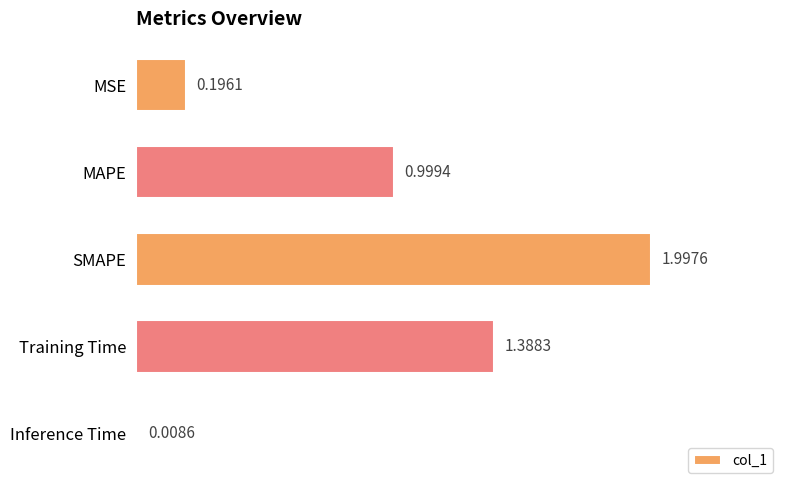

What is the difference between the maximum and minimum values?

2.0